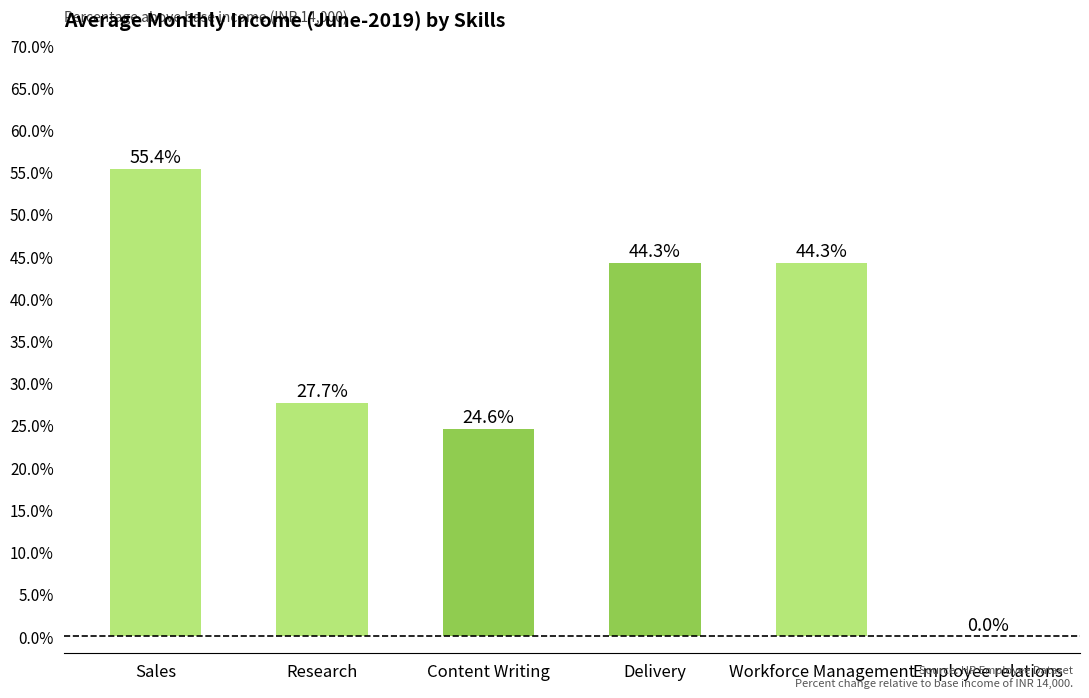

At which label does the data first exceed 44?

Sales